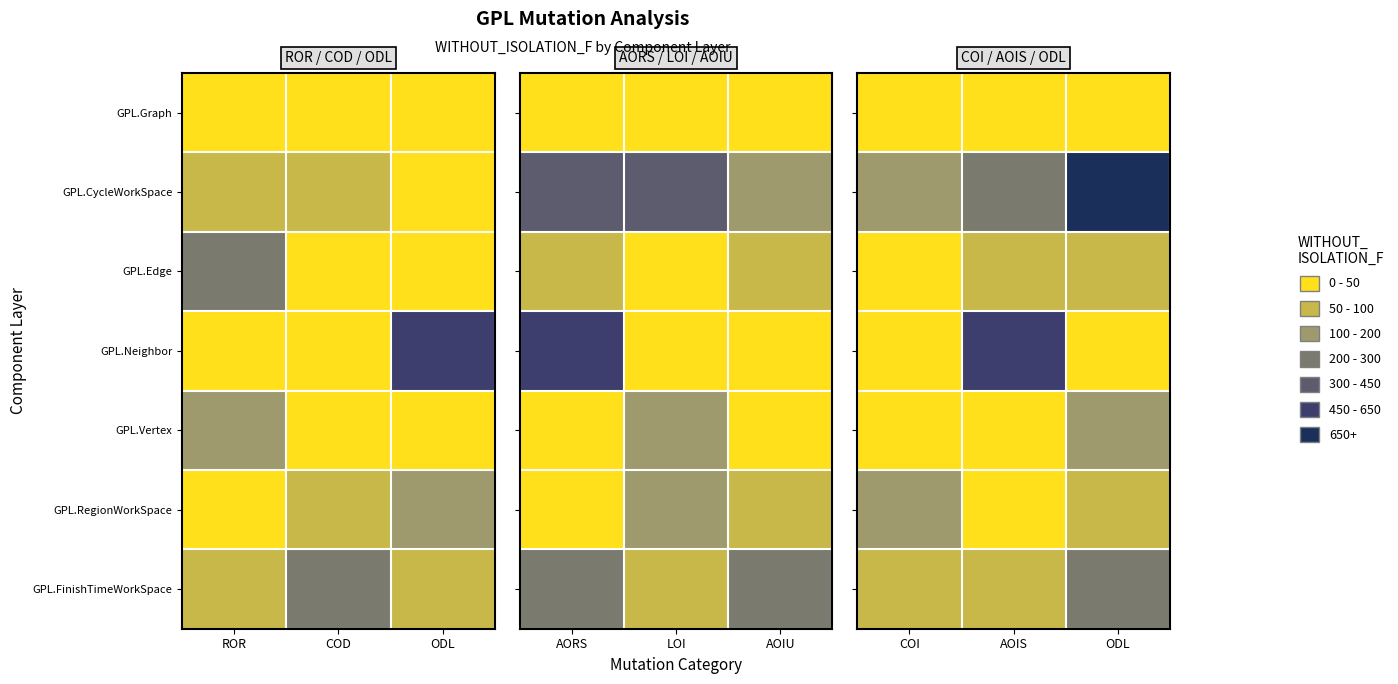

What is the average value of the GPL.Graph series?

23